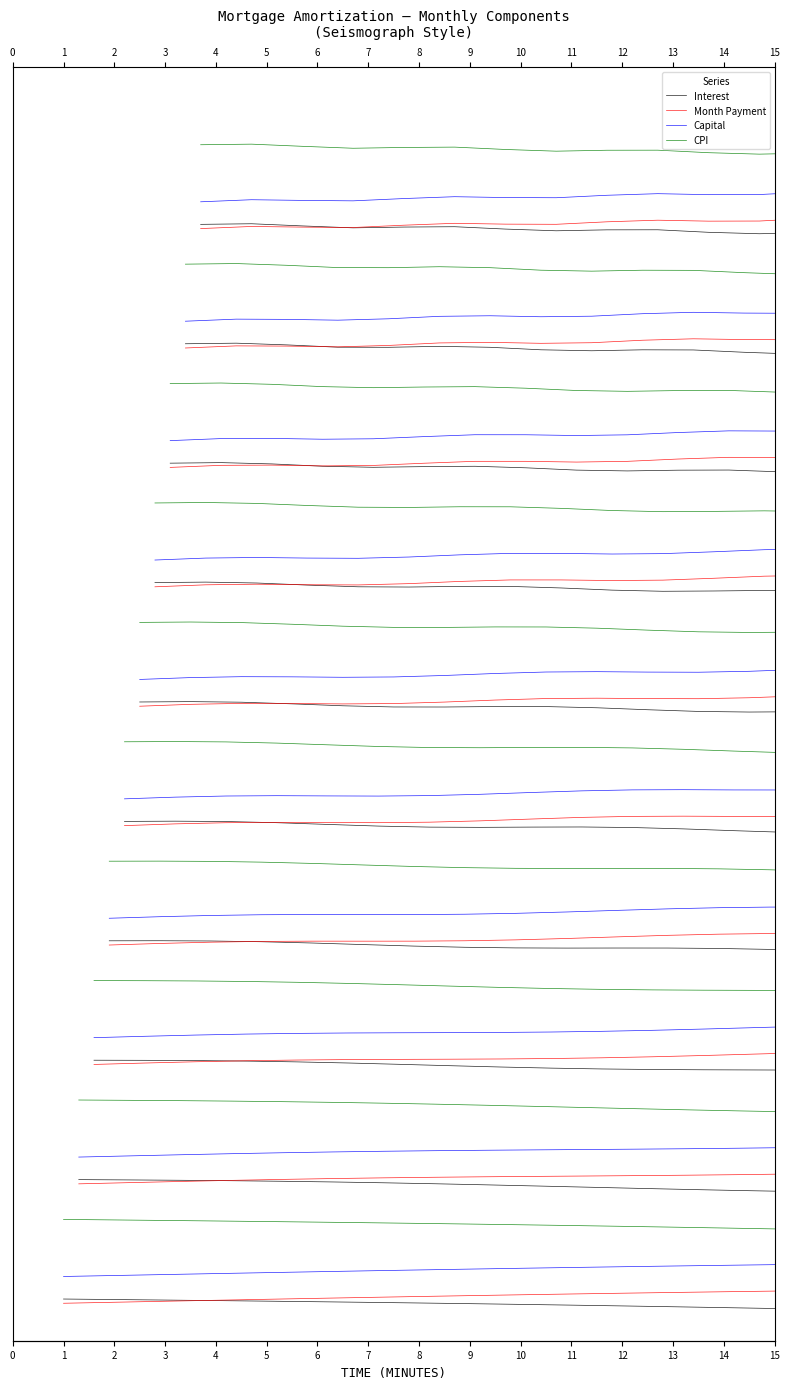

True or false: Month Payment has a value of 2.4 at 32.

False